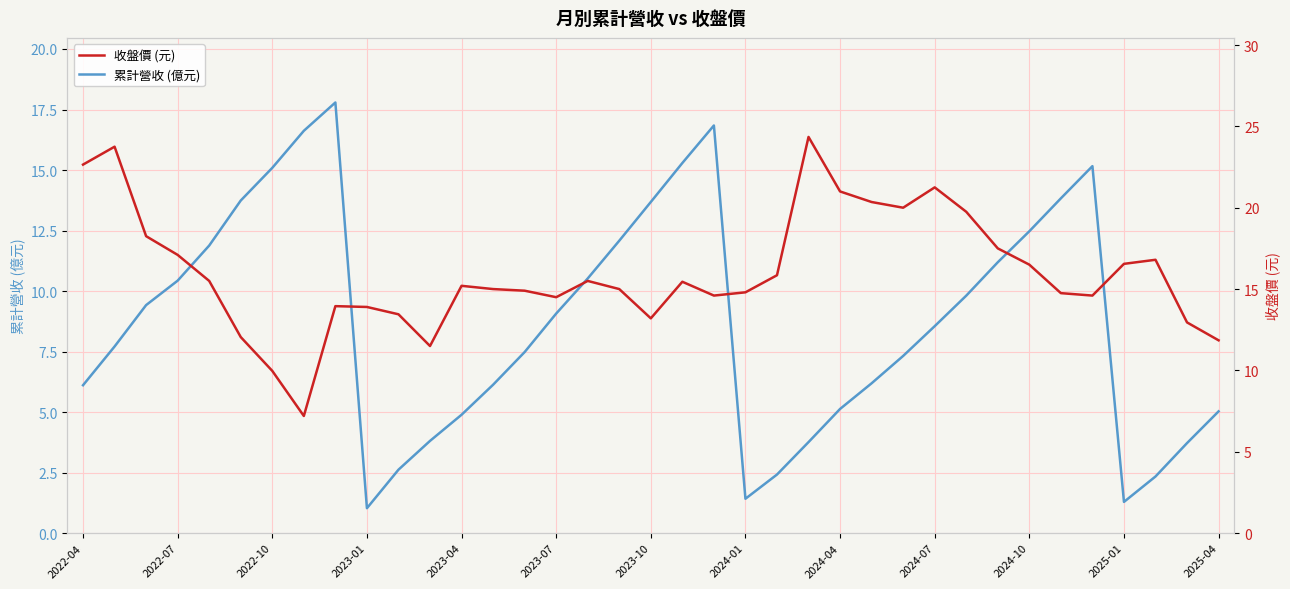

True or false: 收盤價 (元) and 累計營收 (億元) intersect in this chart.

True